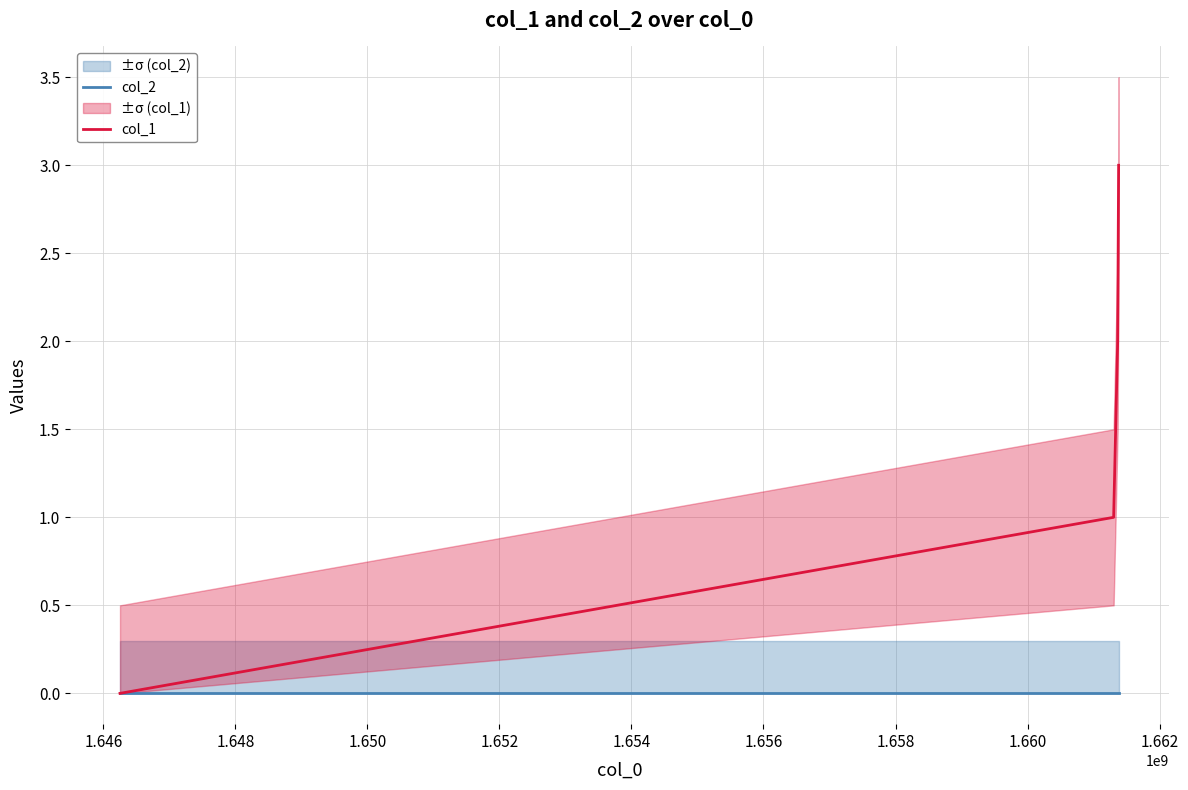

How many values in the col_1 series are below 2?

2